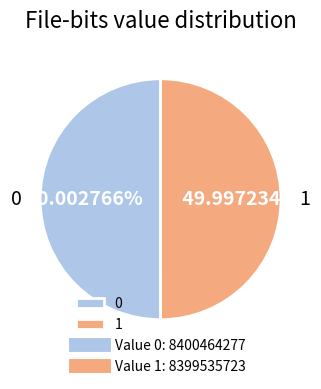

How many segments does this pie chart have?

2